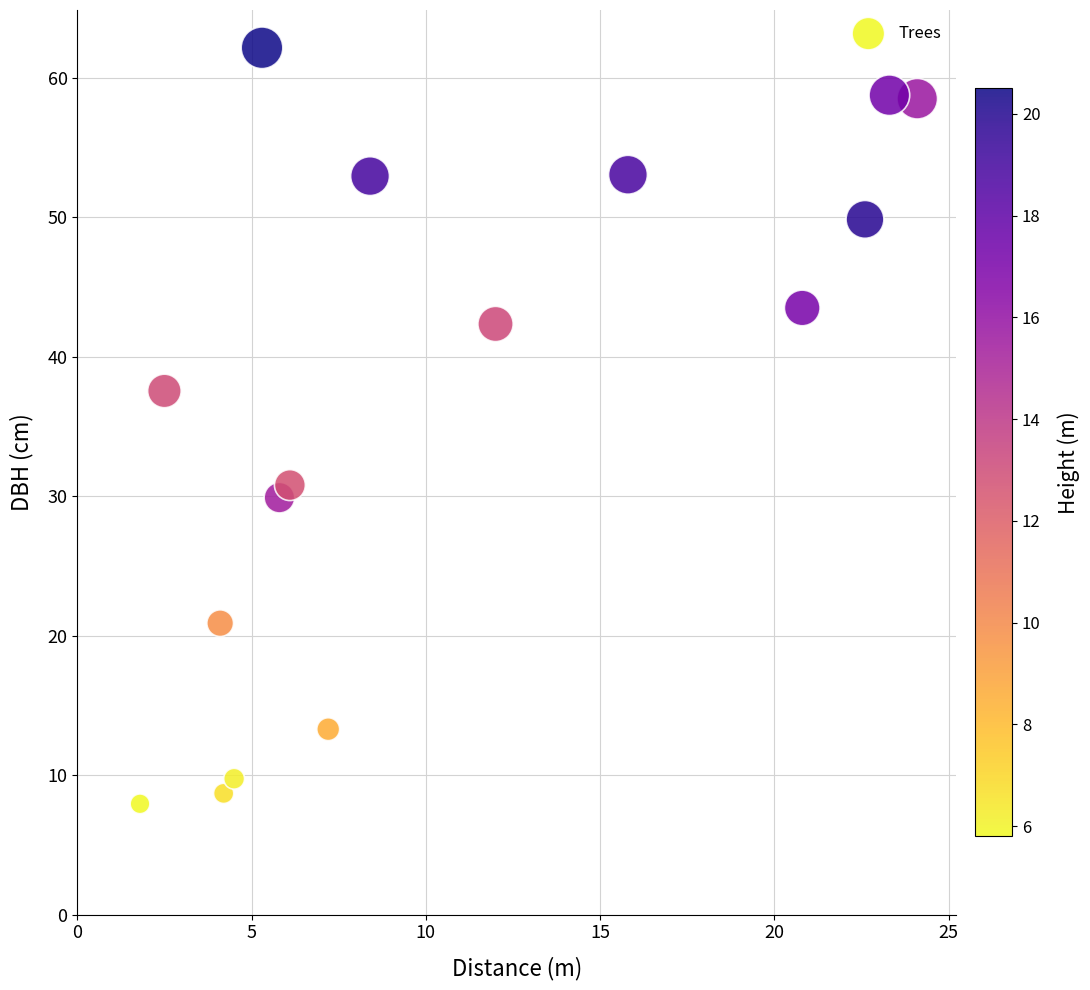

What is the range of X values (max minus min)?

22.3